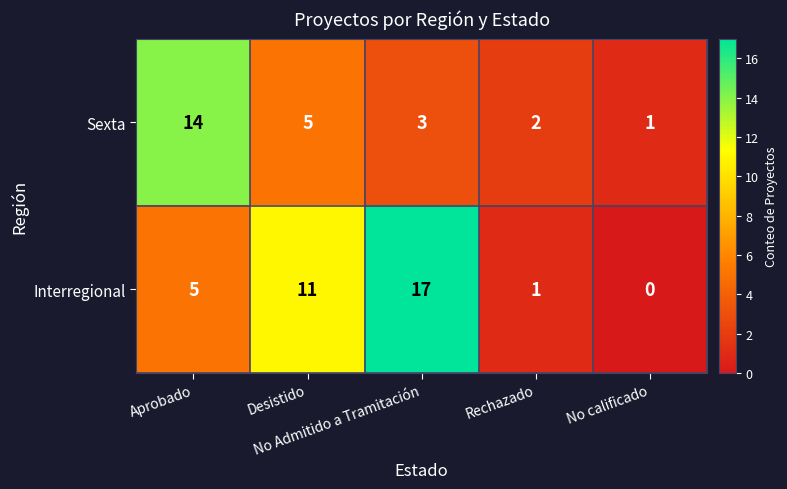

Which series has the widest spread of values?

Interregional